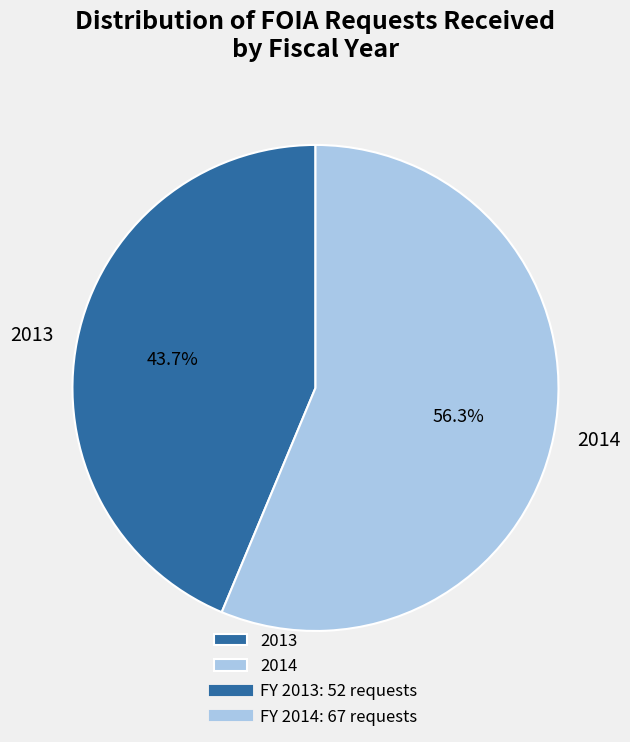

What is the ratio of the value at 2014 to the value at 2013?

1.3